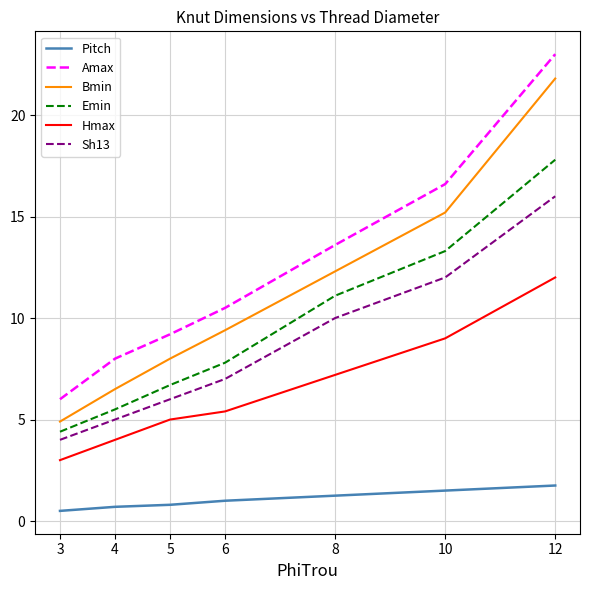

Which series has the widest spread of values?

Amax